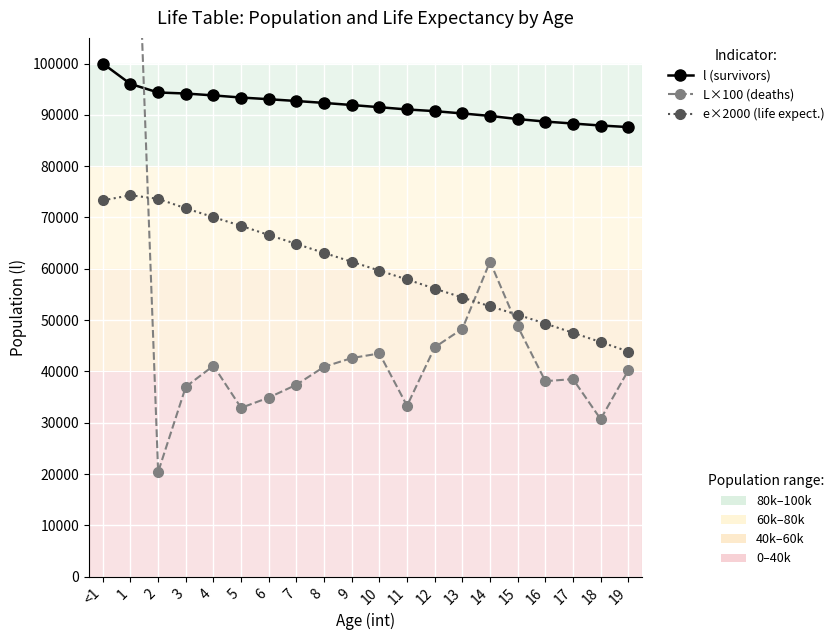

At 13, list the series in order from smallest to largest.

L×100 (deaths), e×2000 (life expect.), l (survivors)